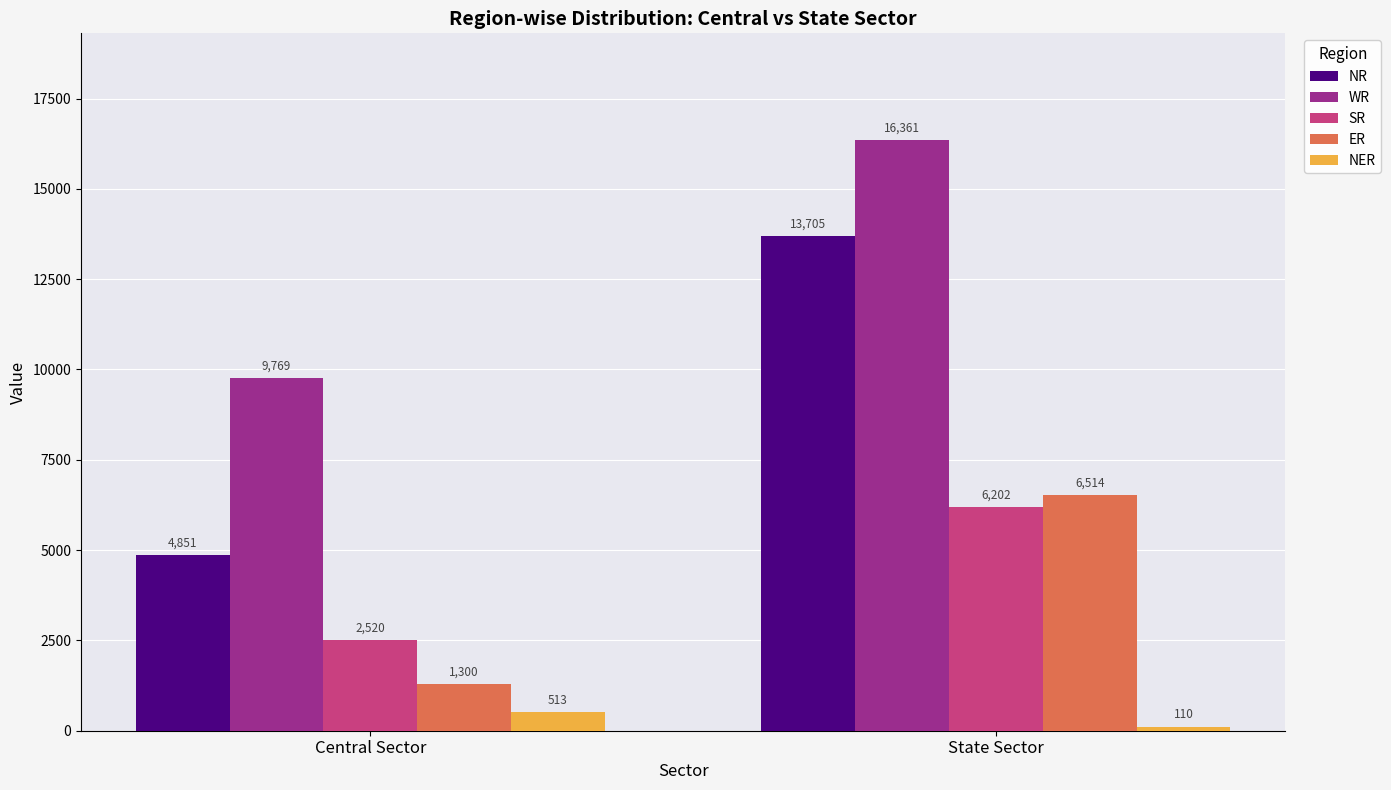

What position from the left is Central Sector?

1